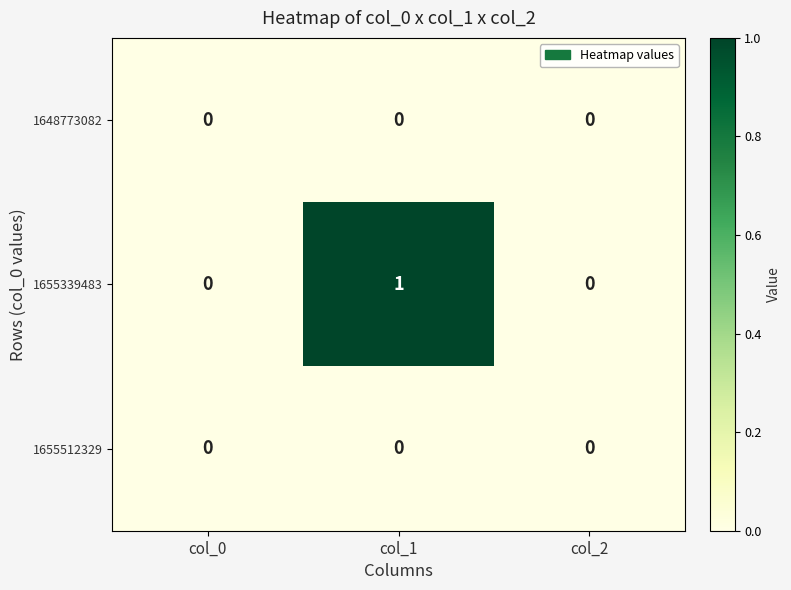

Count the number of data series in this chart.

3